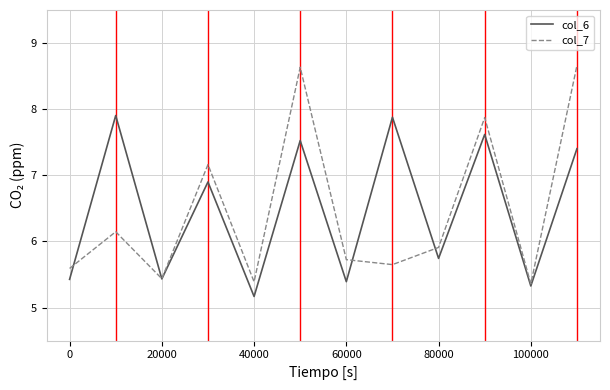

Rank the series by their maximum value, from lowest to highest.

col_6, col_7